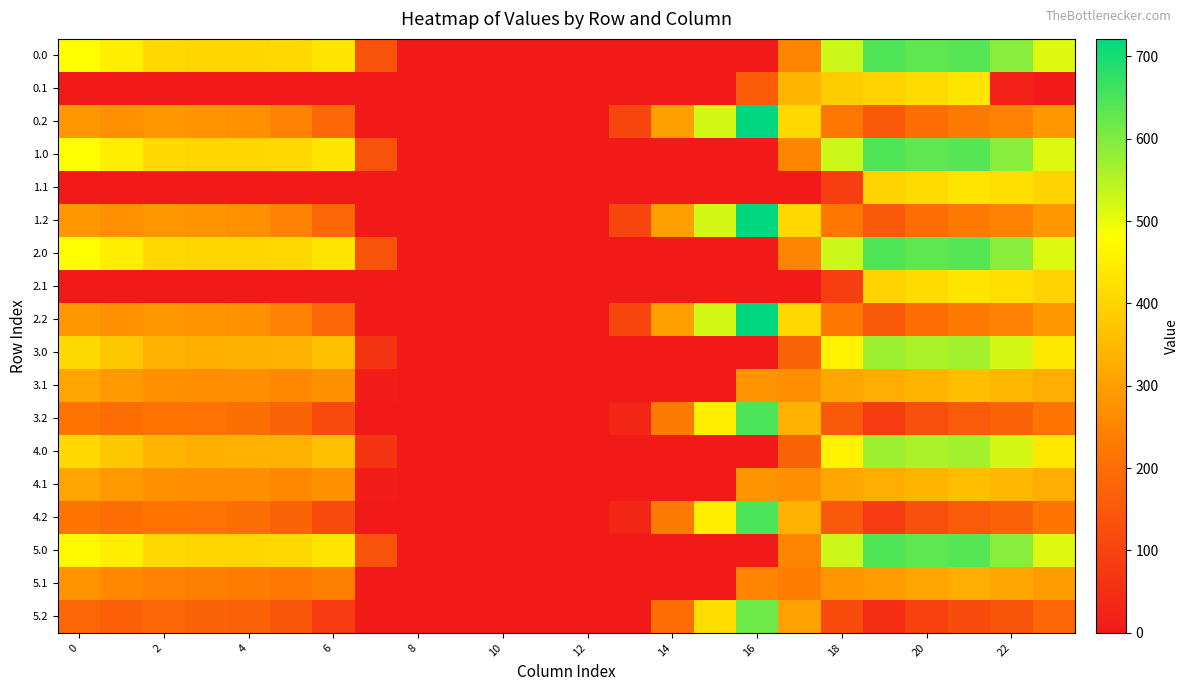

At which category does the chart reach its minimum across all series?

8